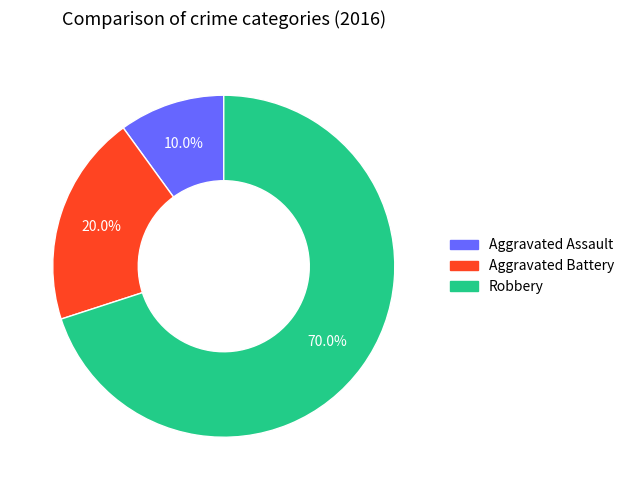

Which slice is the largest?

Robbery